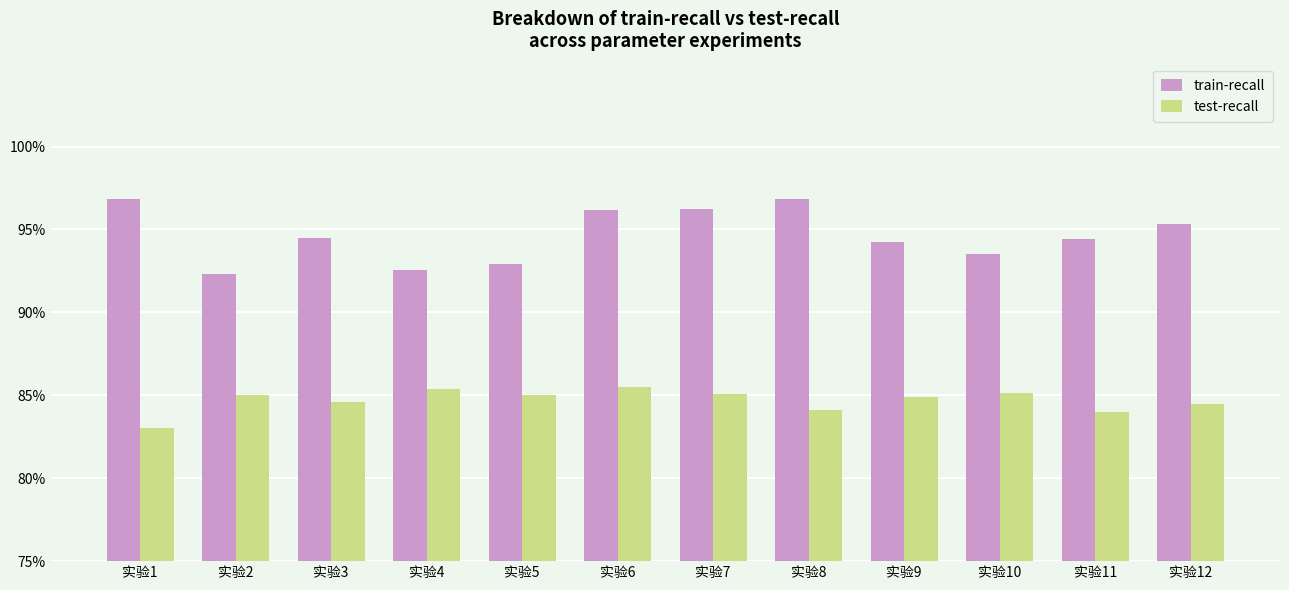

Reading left to right, what are all the values shown in this chart?

train-recall: 实验1=1.0	实验2=0.9	实验3=0.9	实验4=0.9	实验5=0.9	实验6=1.0	实验7=1.0	实验8=1.0	实验9=0.9	实验10=0.9	实验11=0.9	实验12=1.0
test-recall: 实验1=0.8	实验2=0.9	实验3=0.8	实验4=0.9	实验5=0.9	实验6=0.9	实验7=0.9	实验8=0.8	实验9=0.8	实验10=0.9	实验11=0.8	实验12=0.8